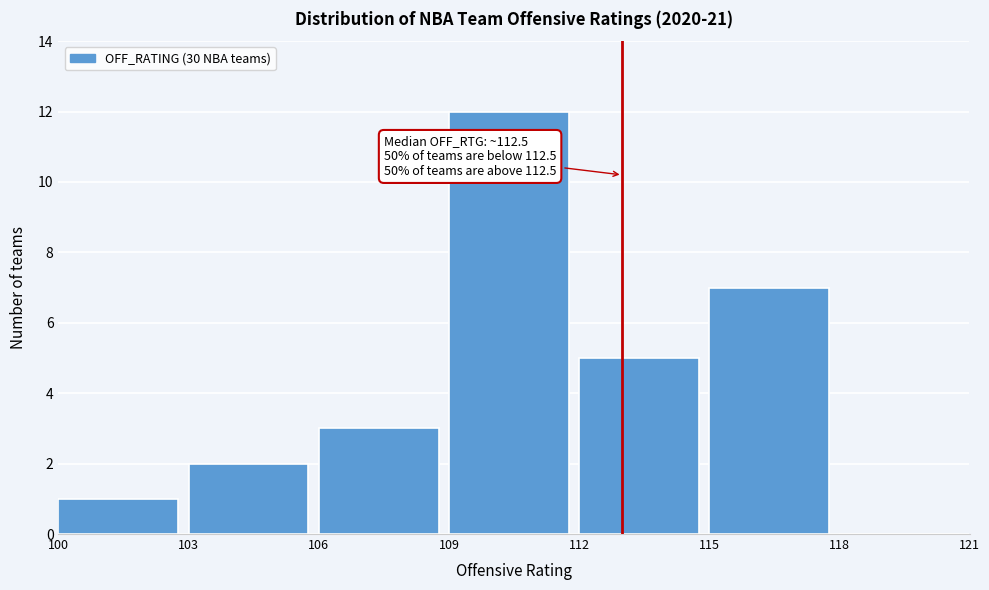

Which range on the x-axis has the tallest bar?

109 to 112